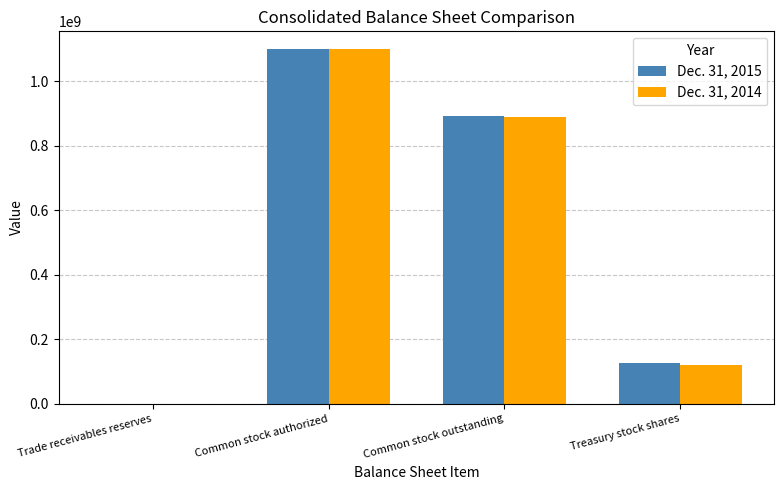

What is the highest value of the Dec. 31, 2014 series?

1100000000